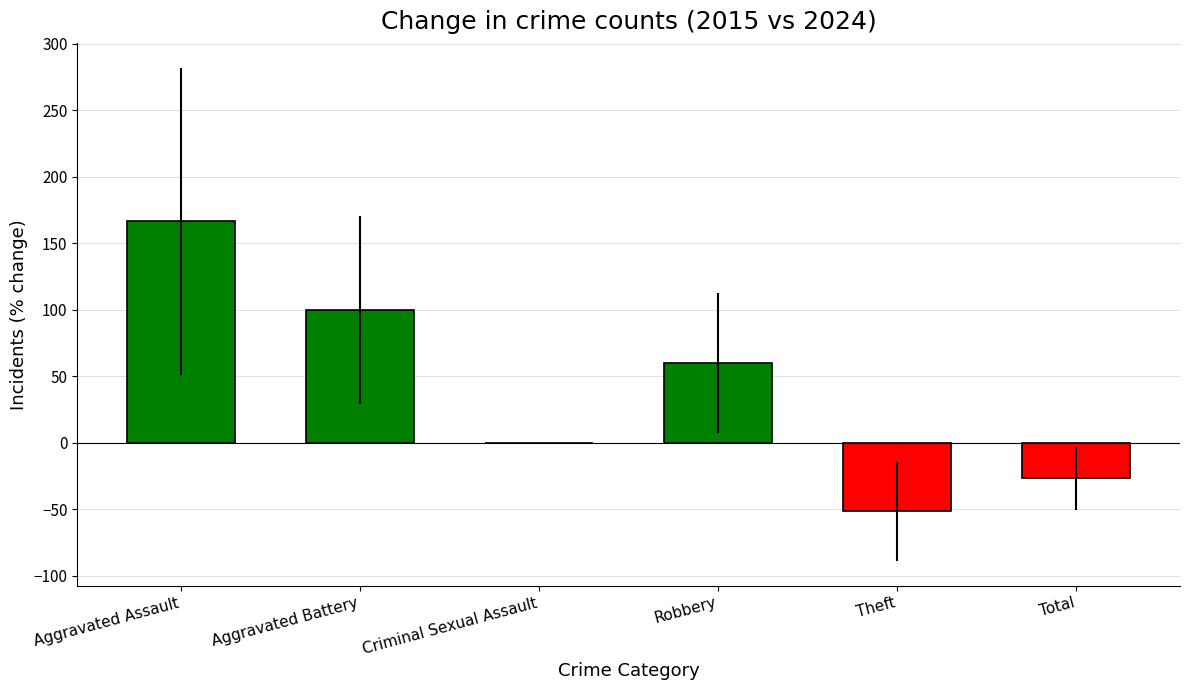

What is the maximum value shown in the chart?

166.7